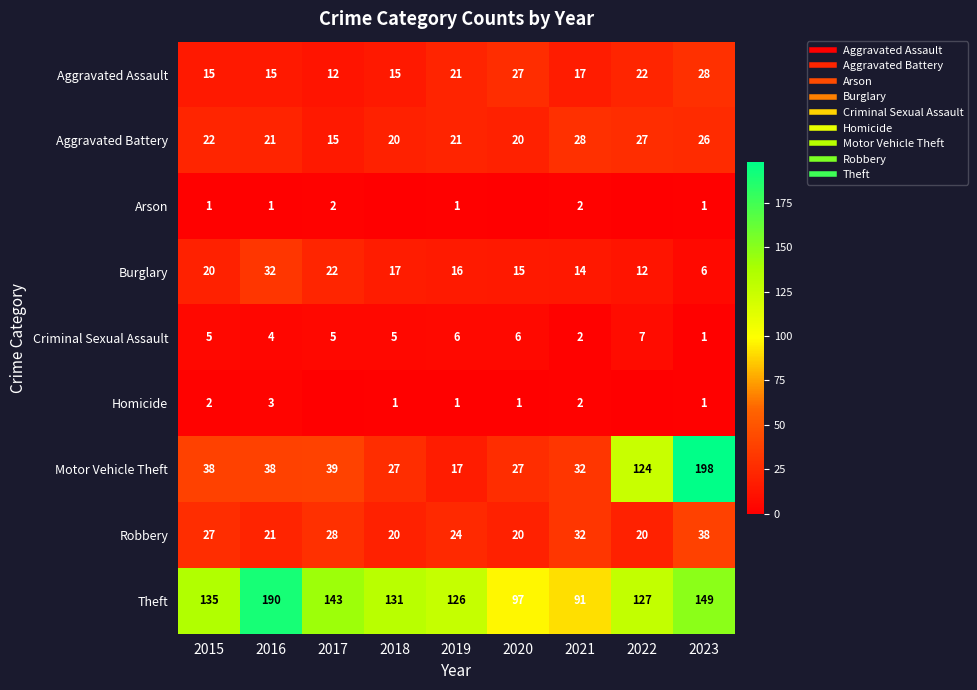

How many Homicide values are between 1 and 2?

6